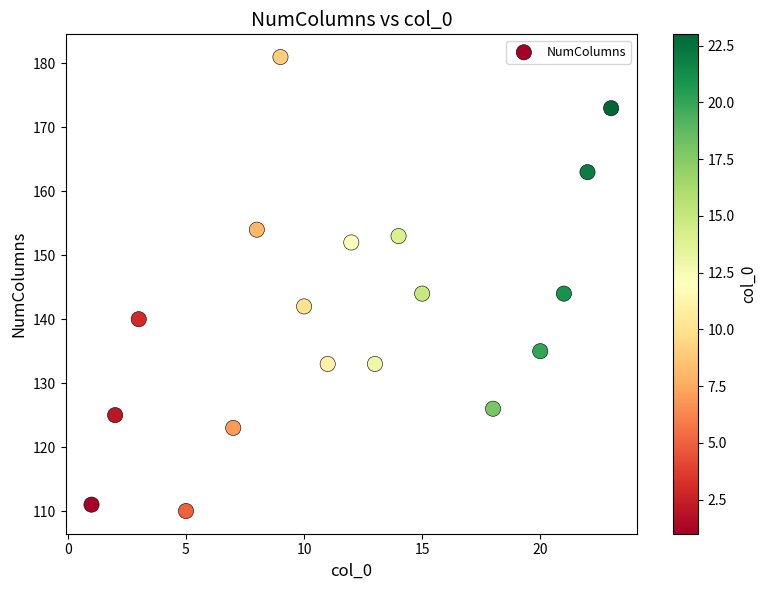

What is the range of X values (max minus min)?

22